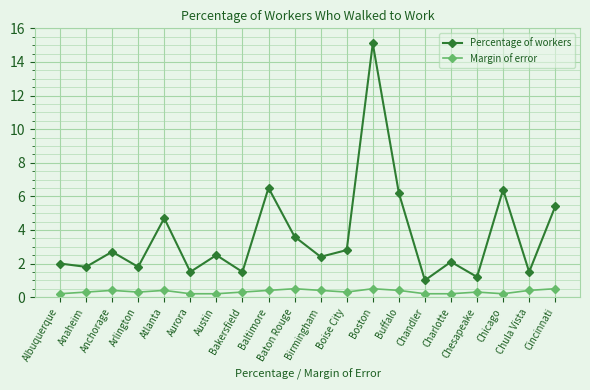

Reading left to right, list all the values displayed in this chart.

Percentage of workers: 2.0	1.8	2.7	1.8	4.7	1.5	2.5	1.5	6.5	3.6	2.4	2.8	15.1	6.2	1.0	2.1	1.2	6.4	1.5	5.4
Margin of error: 0.2	0.3	0.4	0.3	0.4	0.2	0.2	0.3	0.4	0.5	0.4	0.3	0.5	0.4	0.2	0.2	0.3	0.2	0.4	0.5